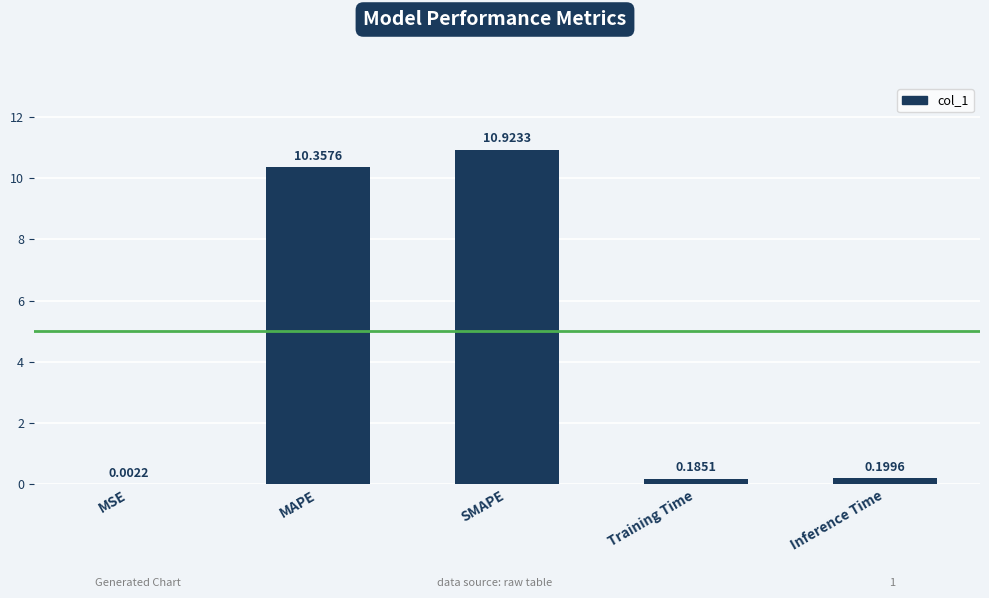

What is the sum of the values at SMAPE and Inference Time?

11.1